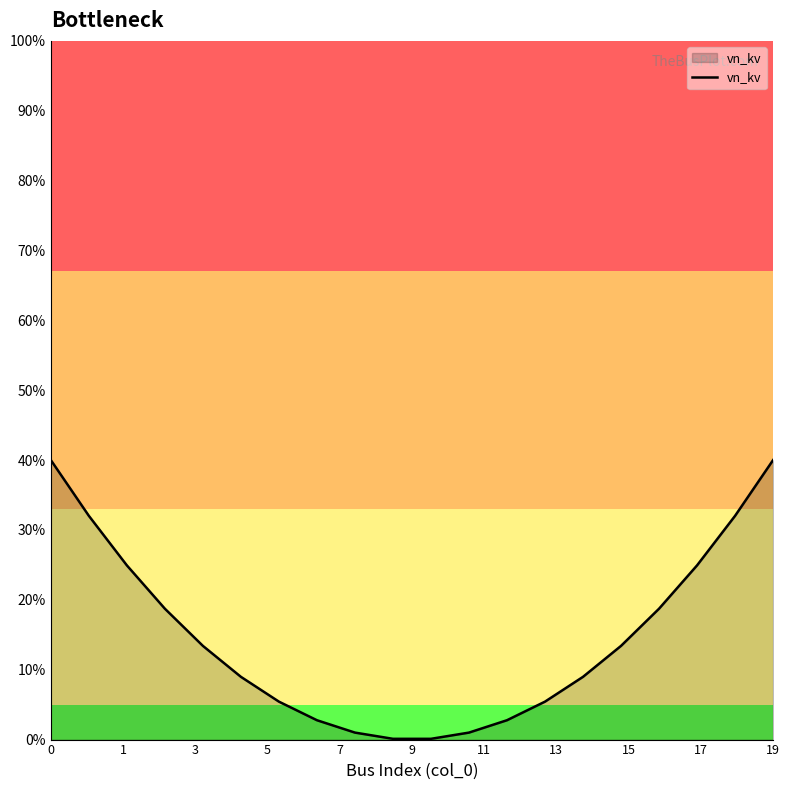

What is the greatest value displayed?

40.0